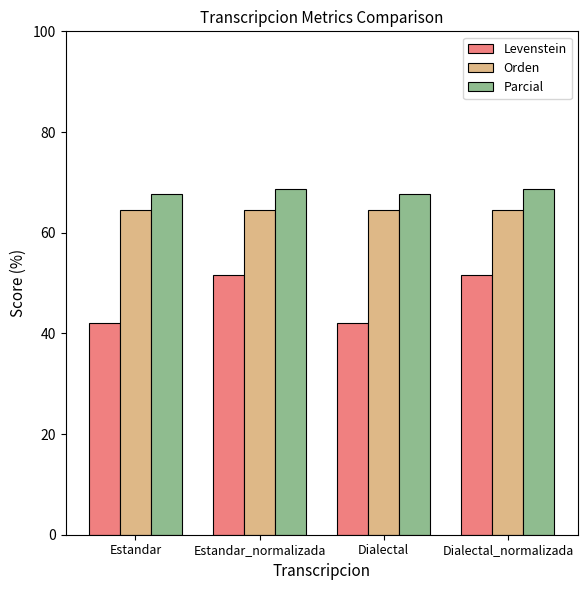

Between Estandar_normalizada and Dialectal, which series saw the biggest shift?

Levenstein